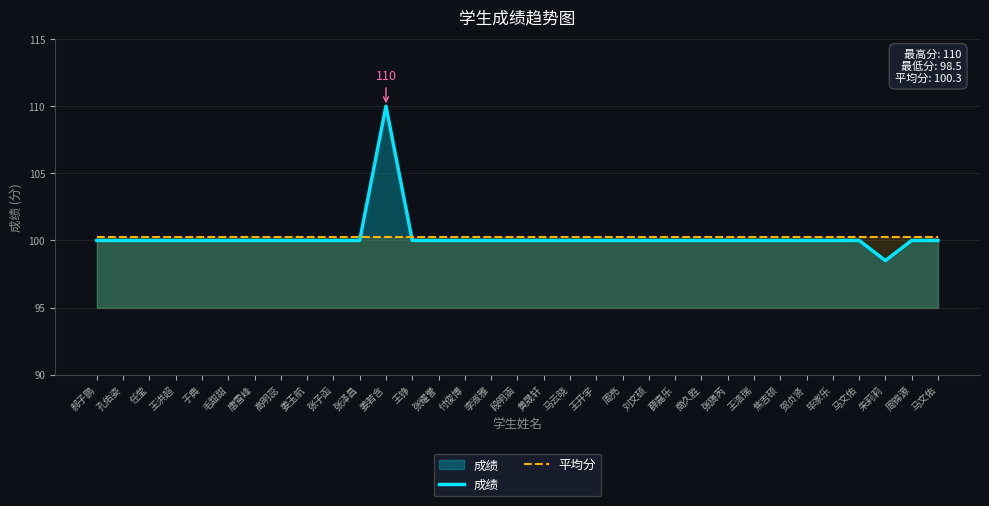

The value of 成绩 at 任莹 is 155.3. True or false?

False